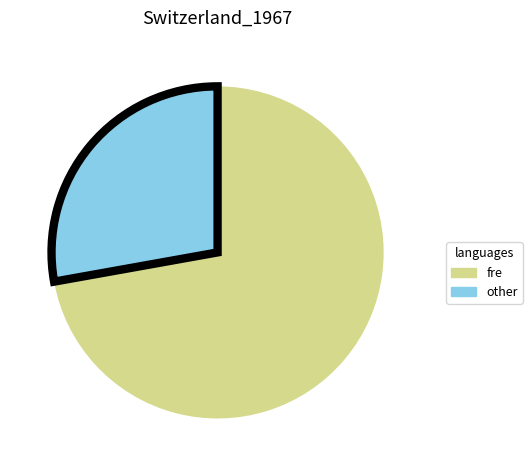

Combined, do other and fre account for over 50%?

Yes